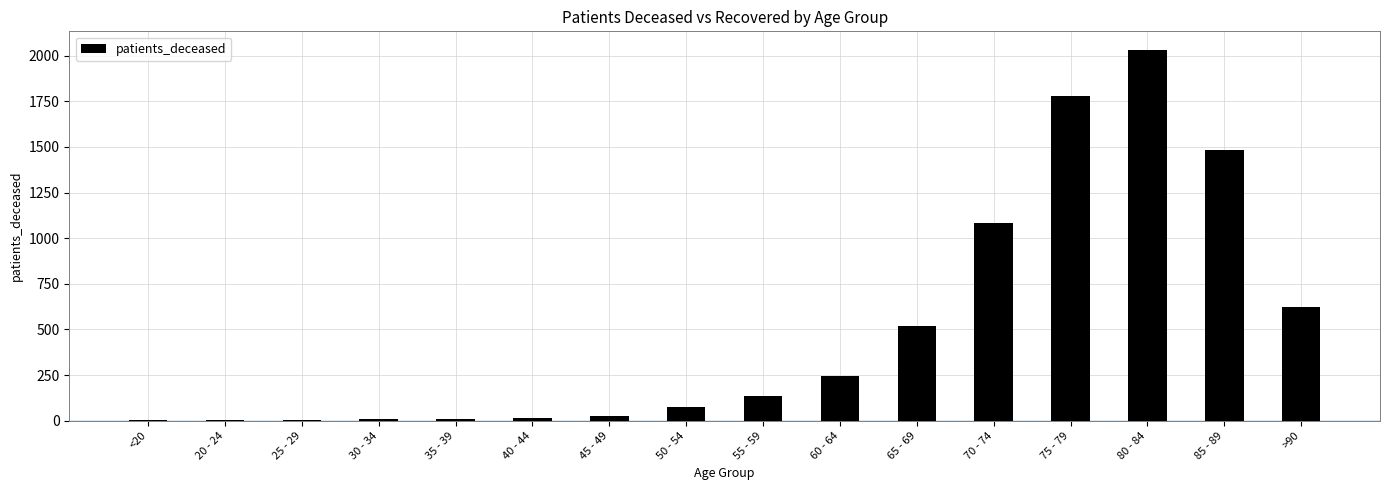

Are the bars grouped side by side (vs. stacked)?

No